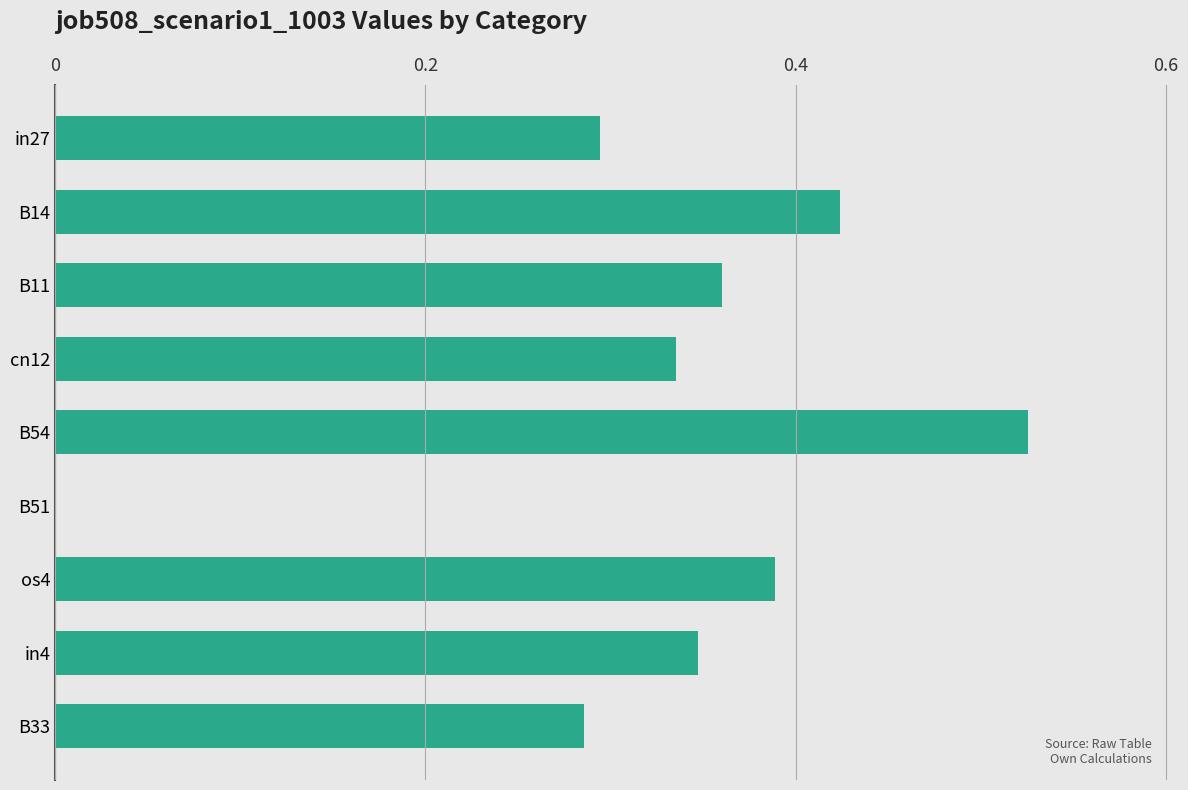

True or false: the data shows 0.3 at in4.

True